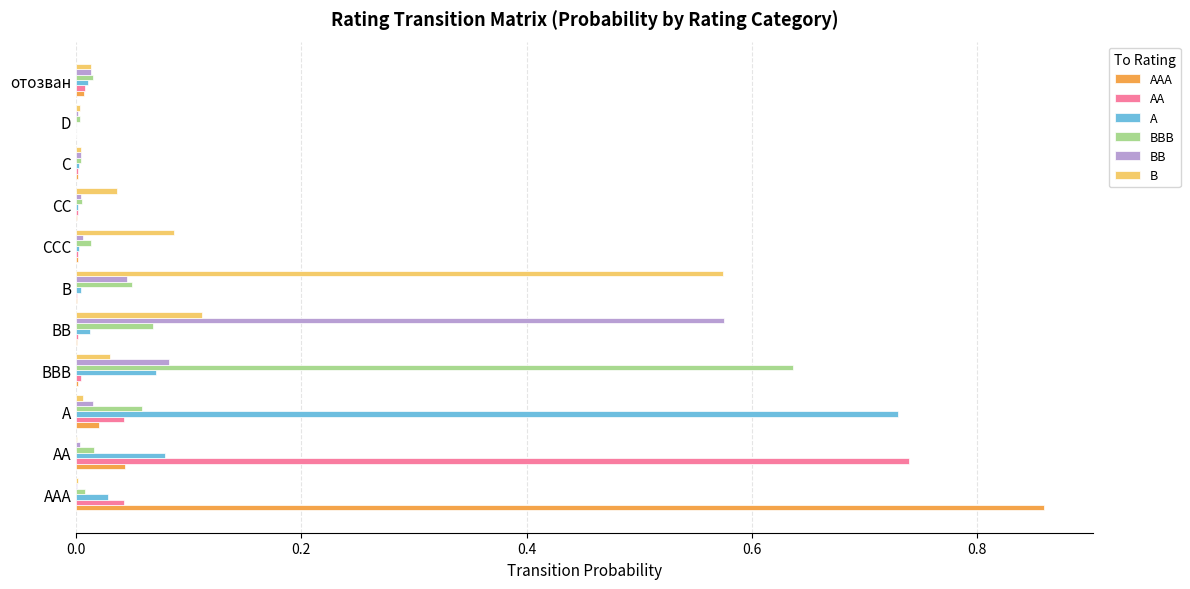

Which label corresponds to the largest value in the chart?

AAA